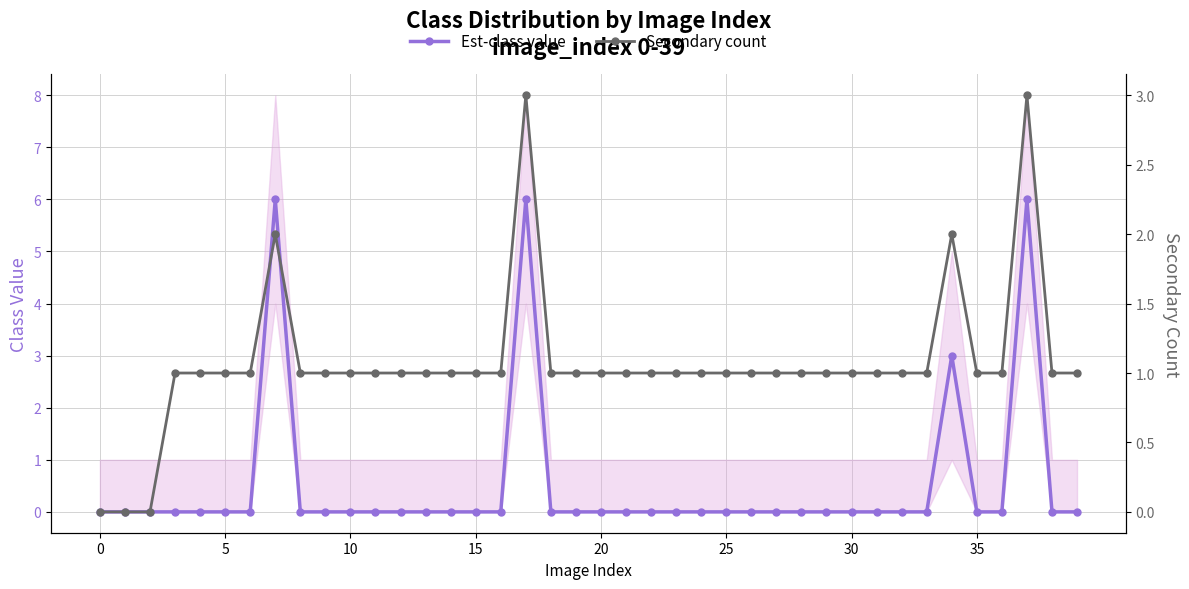

True or false: Secondary count has more than 0 points higher than both neighbors.

True